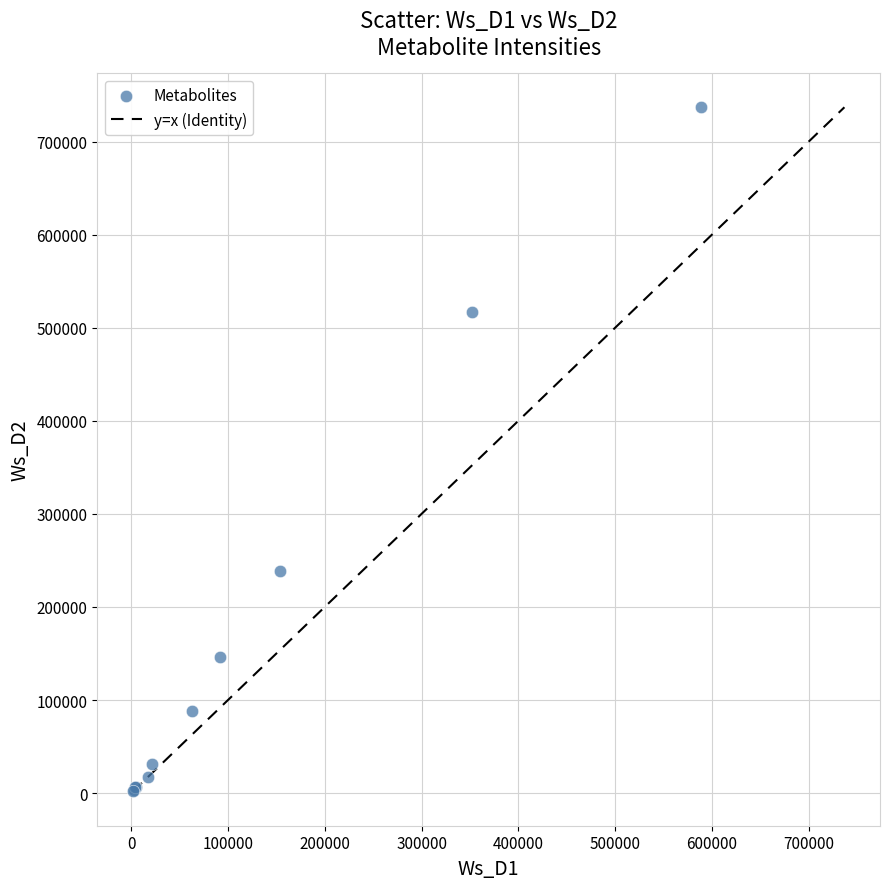

What Y value in the scatter plot is closest to 369802?

238788.3